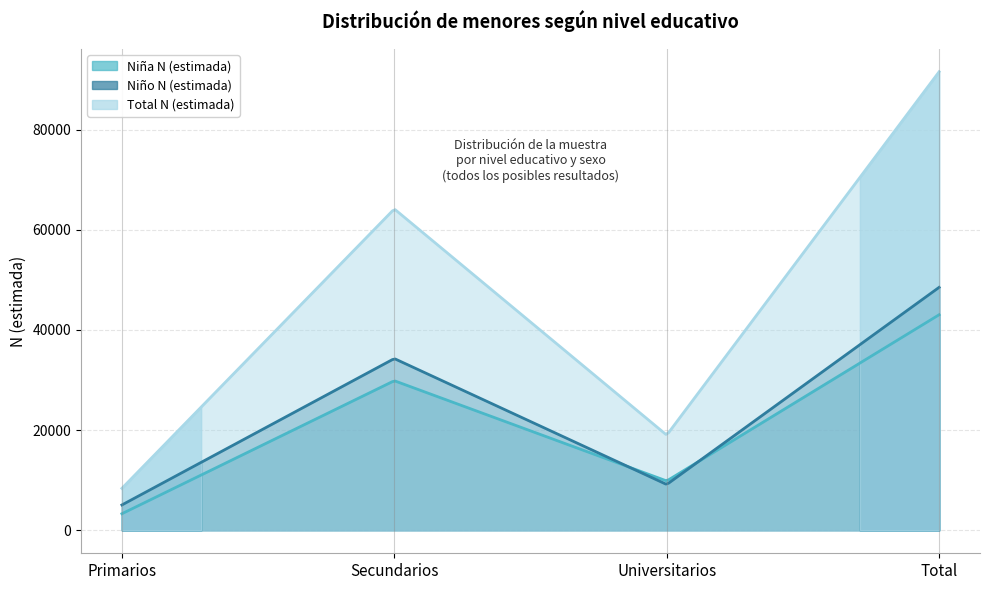

What is the spread (max minus min) of values at Primarios?

5066